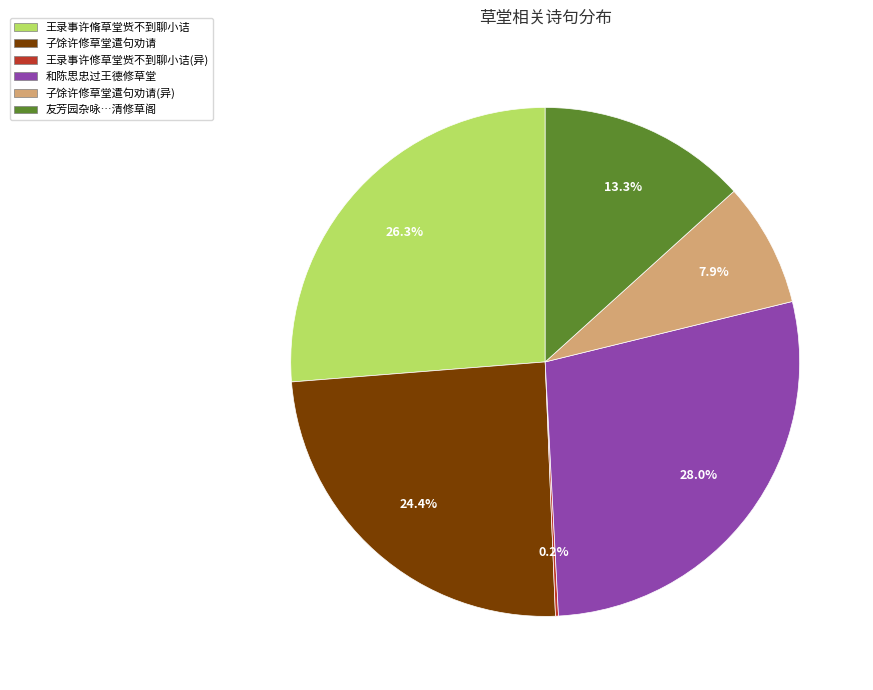

What is the largest slice in the pie chart?

和陈思忠过王德修草堂